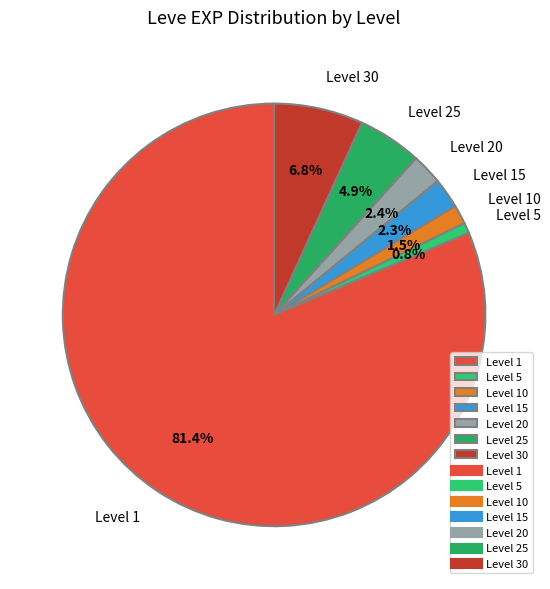

How many segments does this pie chart have?

7